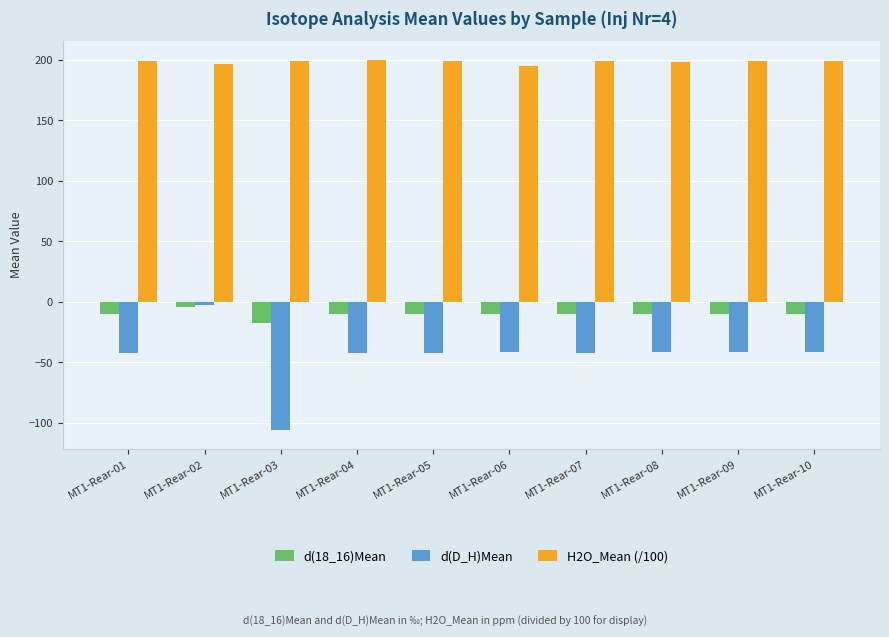

What is the minimum value for H2O_Mean (/100)?

195.3